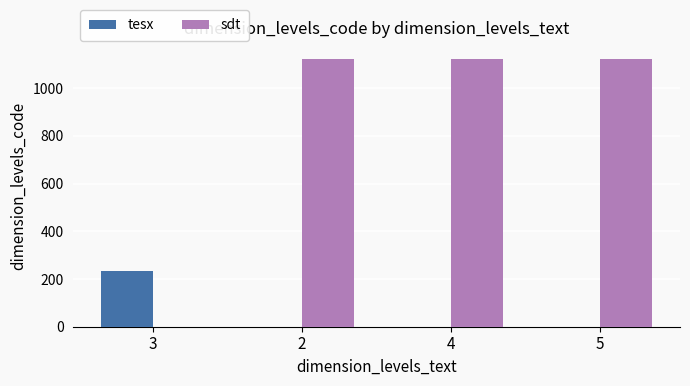

Between 3 and 2, which series saw the biggest shift?

sdt